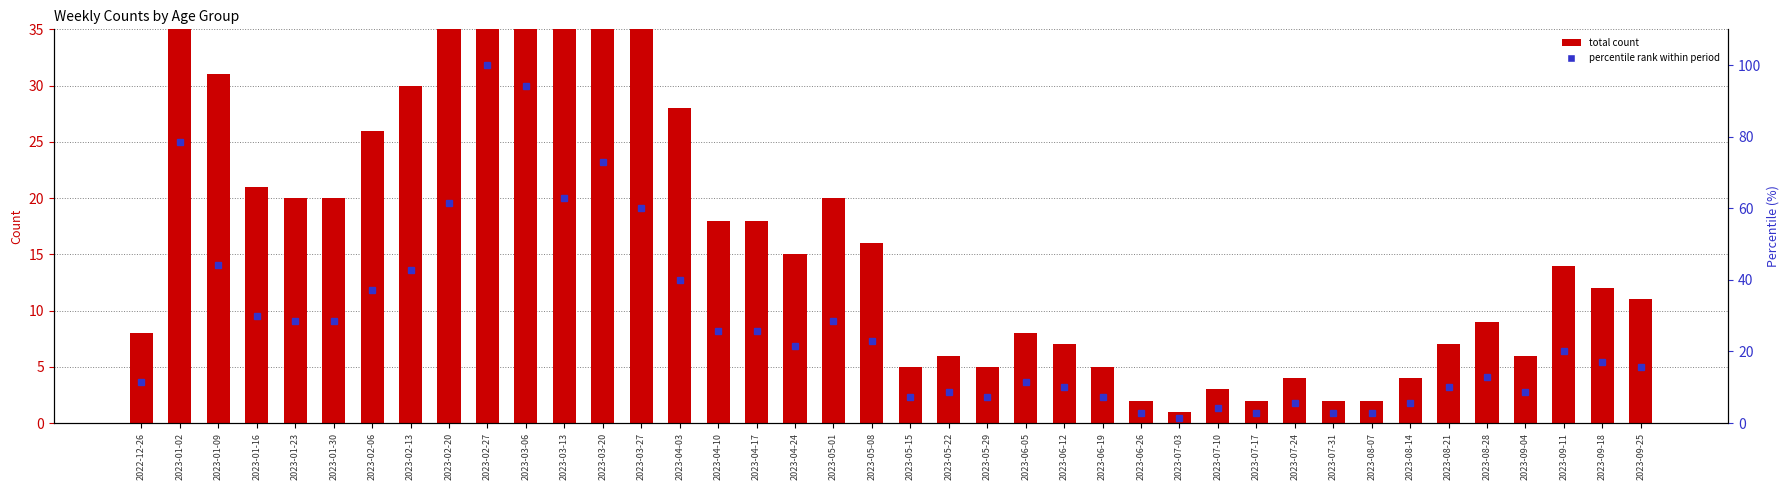

Where is percentile rank within period nearest to the value 50?

2023-01-09